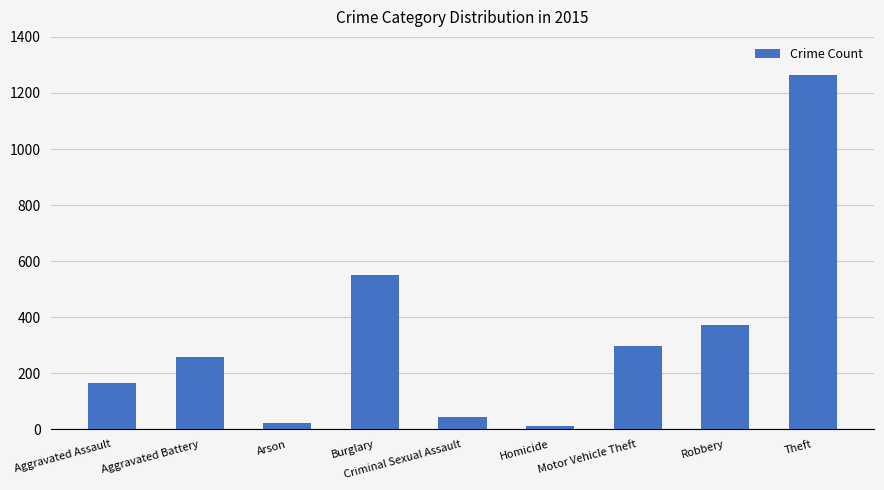

At which category does the chart reach its peak across all series?

Theft